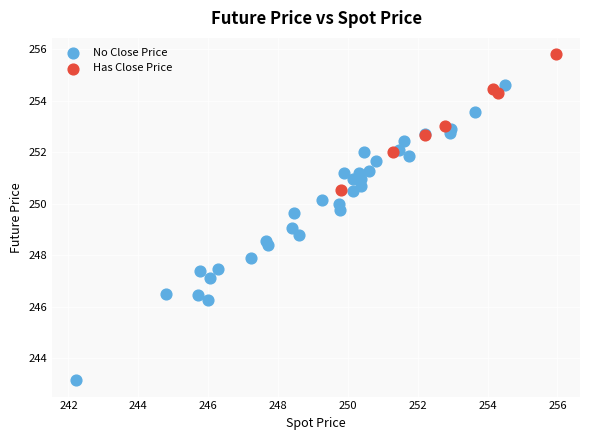

Which series contains the lowest Y value?

No Close Price